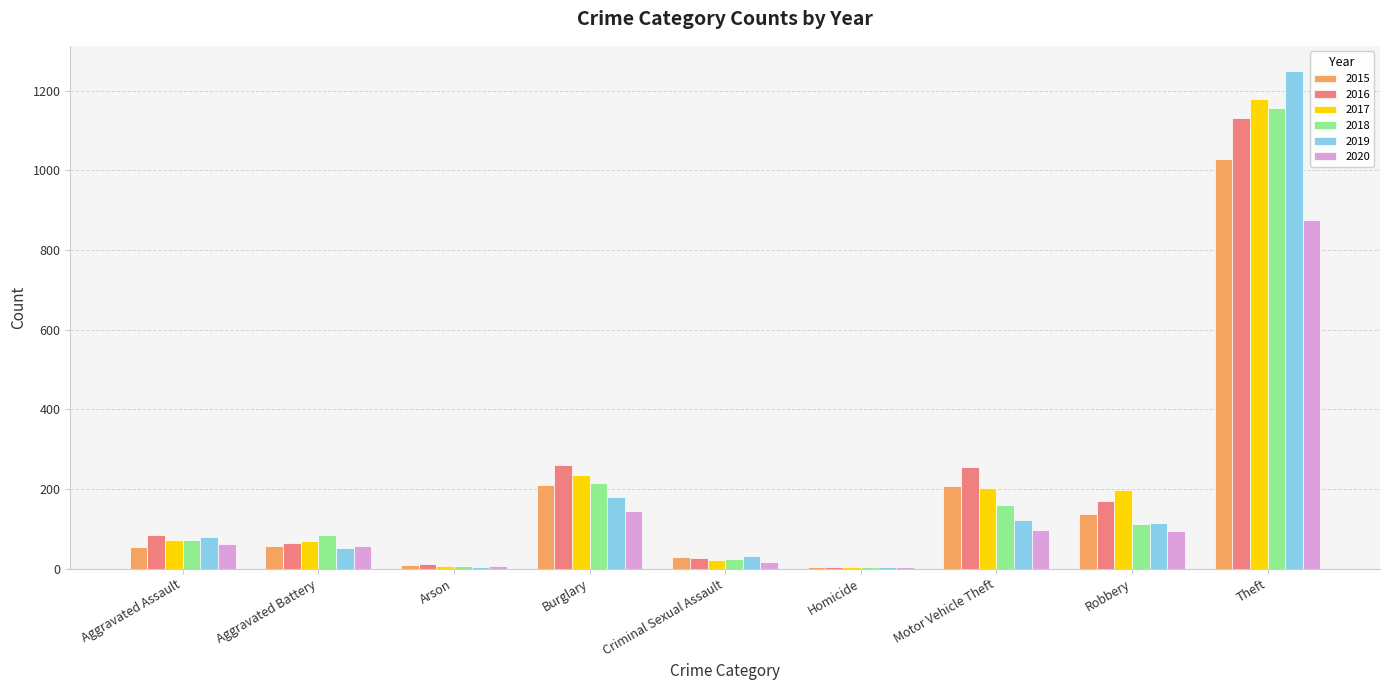

At which label is 2018 closest to 580?

Burglary